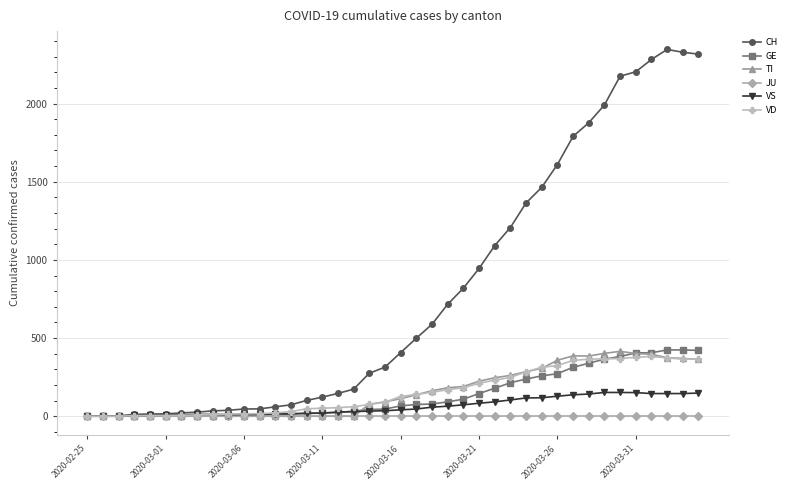

At how many categories does at least one series exceed 1415?

11